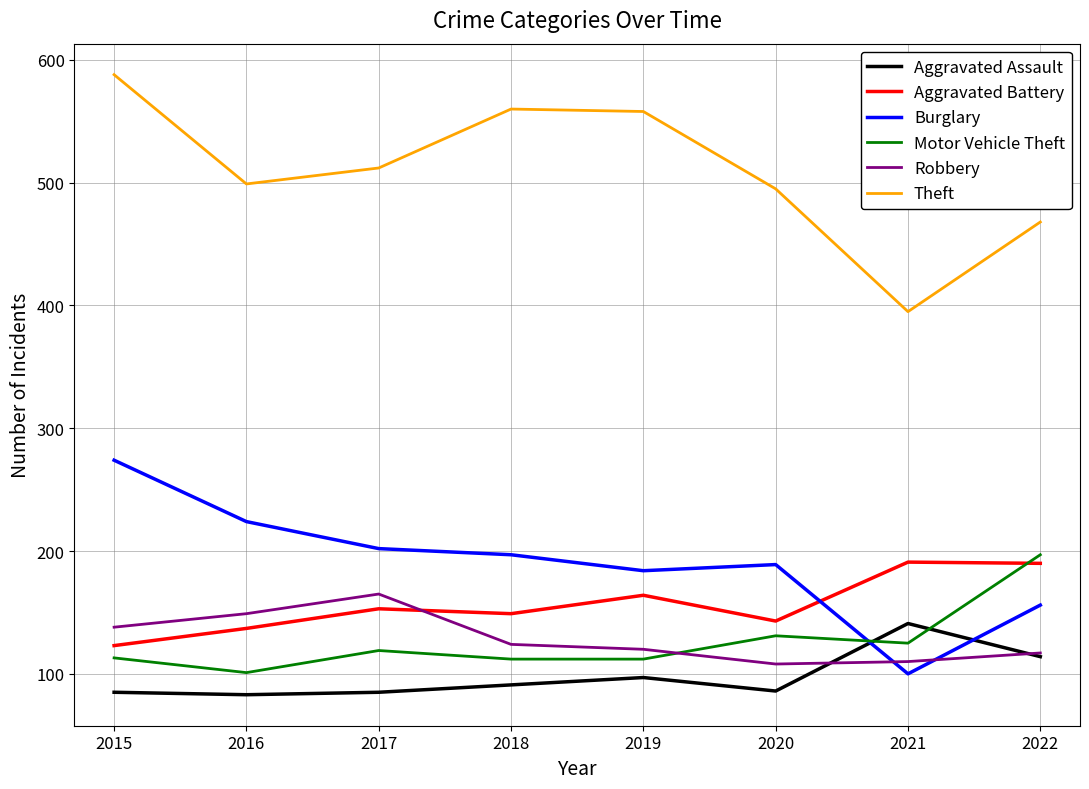

Rank the categories by Burglary value from lowest to highest.

2021, 2022, 2019, 2020, 2018, 2017, 2016, 2015